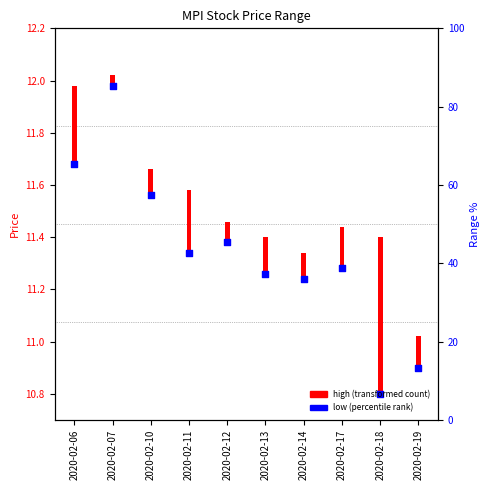

Approximately how many times larger is the value at 2020-02-17 compared to 2020-02-18?

1.0